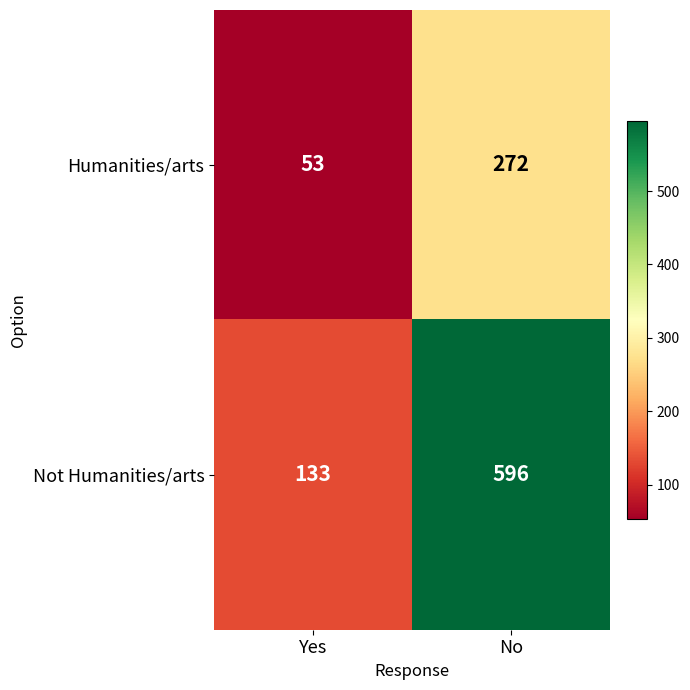

True or false: Not Humanities/arts has a value of 847 at No.

False